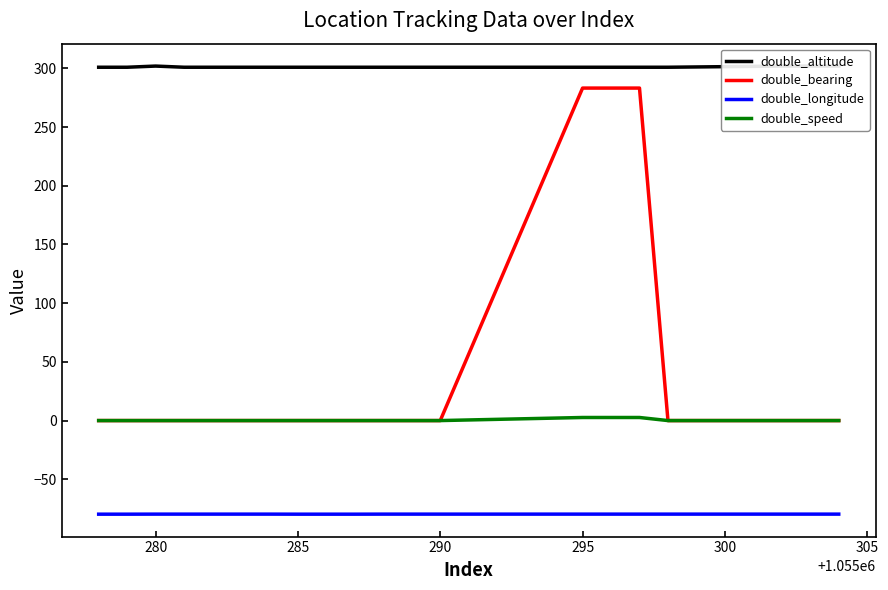

True or false: double_speed and double_altitude intersect in this chart.

False